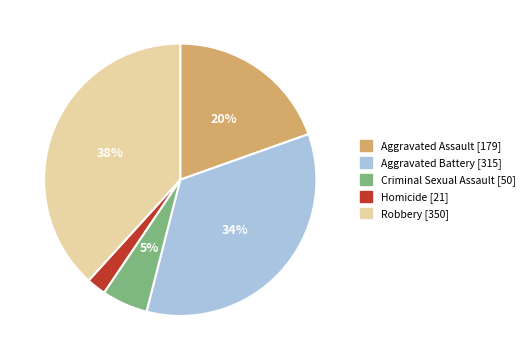

The Aggravated Battery slice represents 49% of the pie. True or false?

False